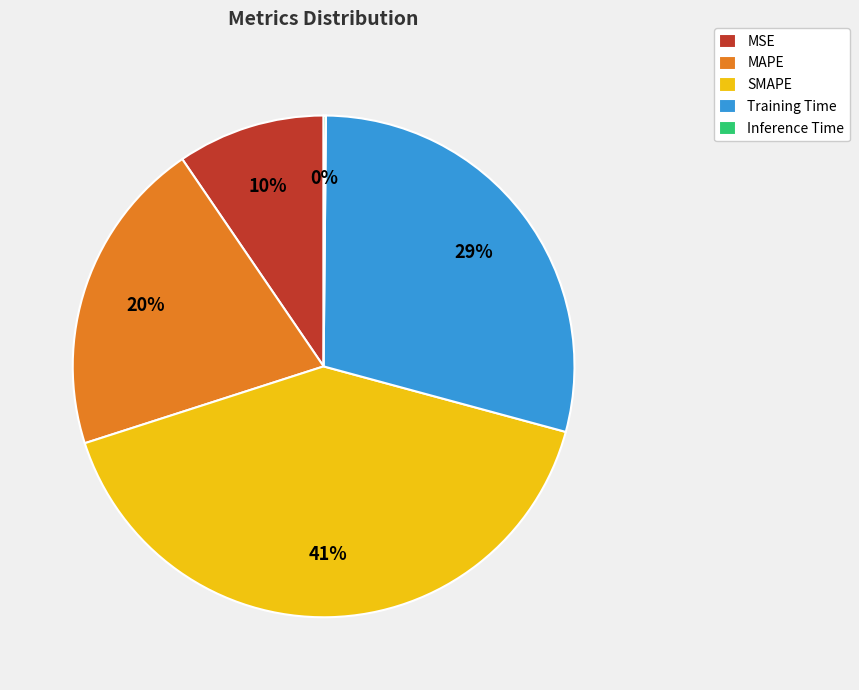

True or false: MAPE accounts for 26% of the total.

False